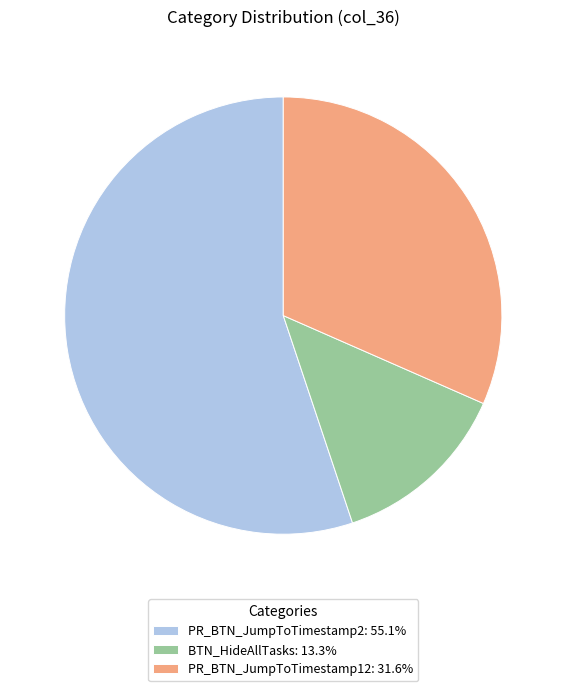

Is the sum of PR_BTN_JumpToTimestamp2: 55.1% and PR_BTN_JumpToTimestamp12: 31.6% greater than half?

Yes